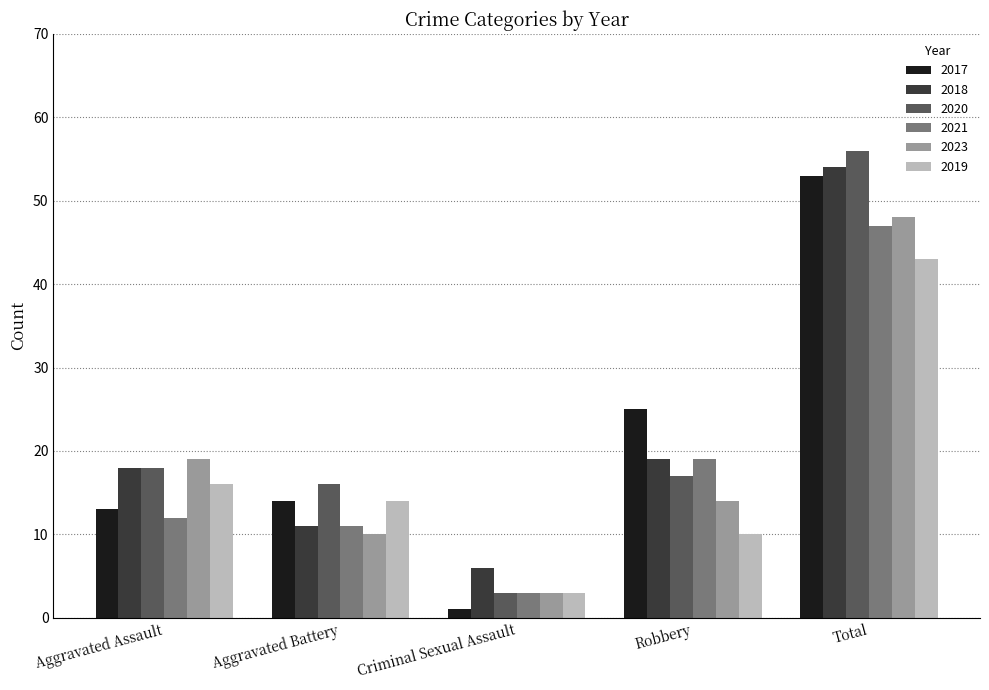

Between Criminal Sexual Assault and Robbery, which series saw the biggest shift?

2017